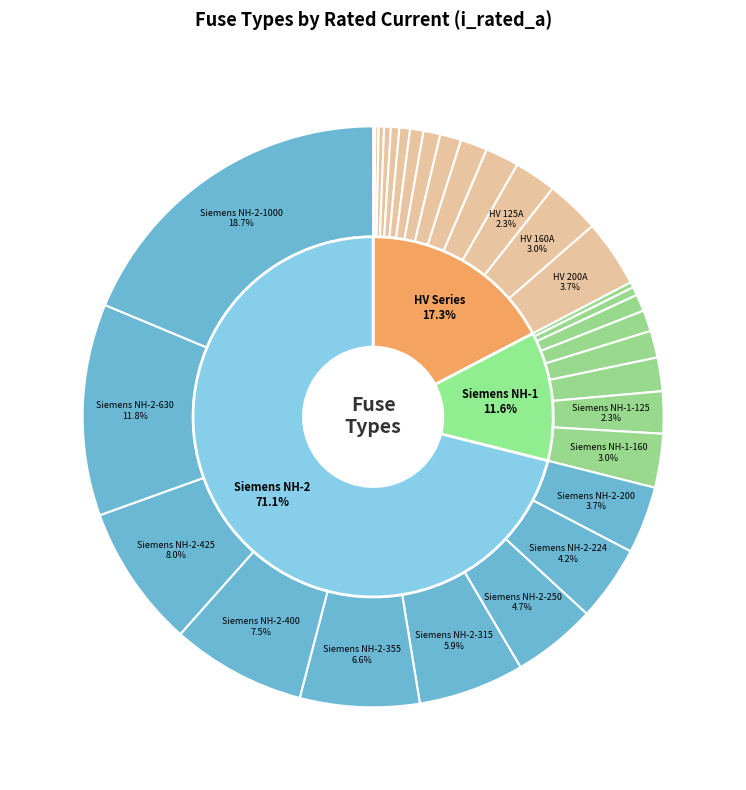

Does HV 125A represent more than half of the total?

No